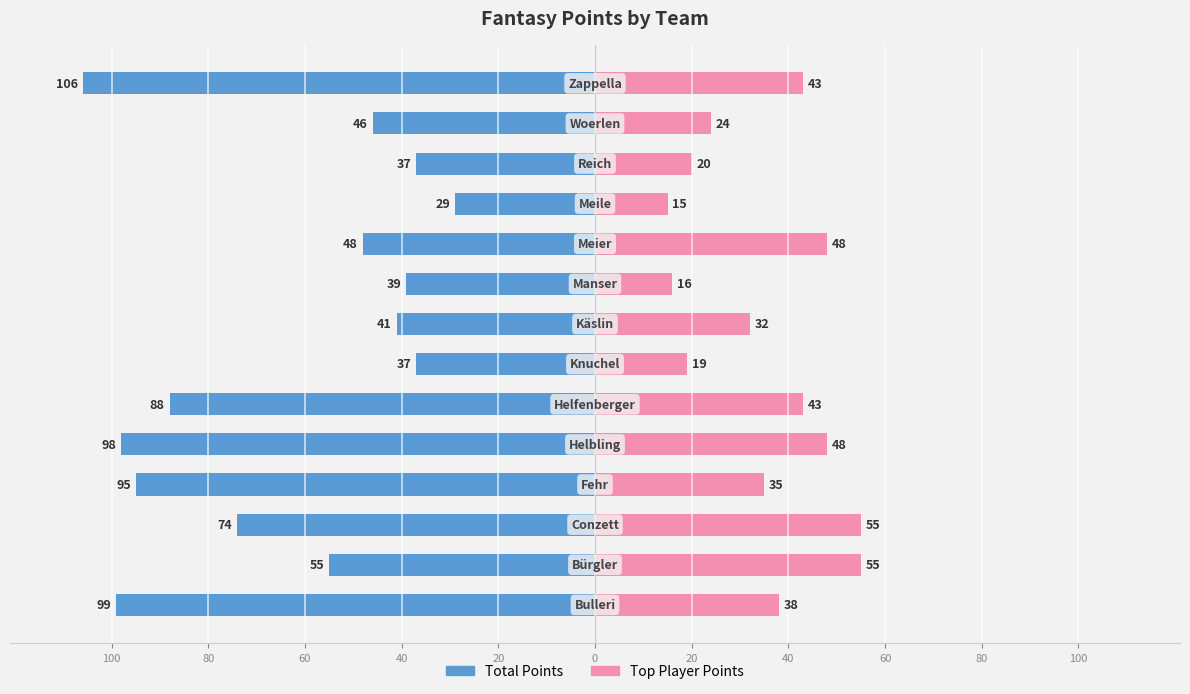

Between 0 and 20, which is larger?

20